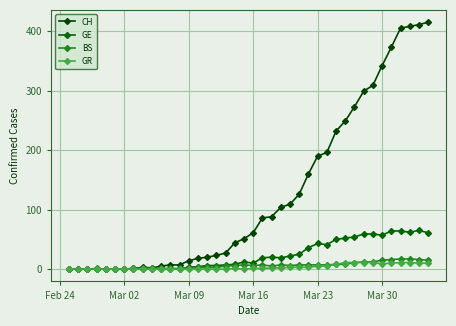

How many data points does each series have?

40